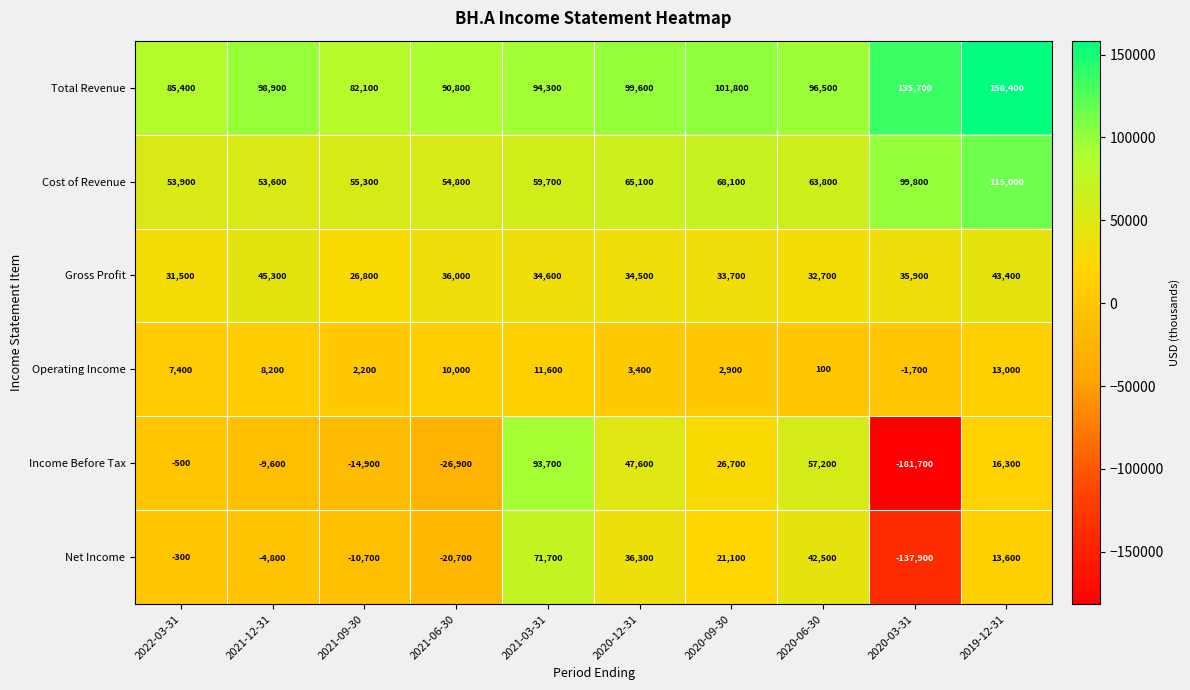

List the series in order of their peak value, lowest first.

Operating Income, Gross Profit, Net Income, Income Before Tax, Cost of Revenue, Total Revenue